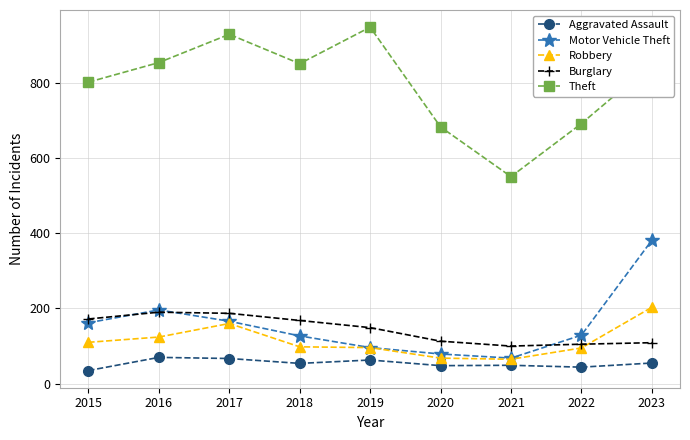

What is the lowest value of the Robbery series?

65